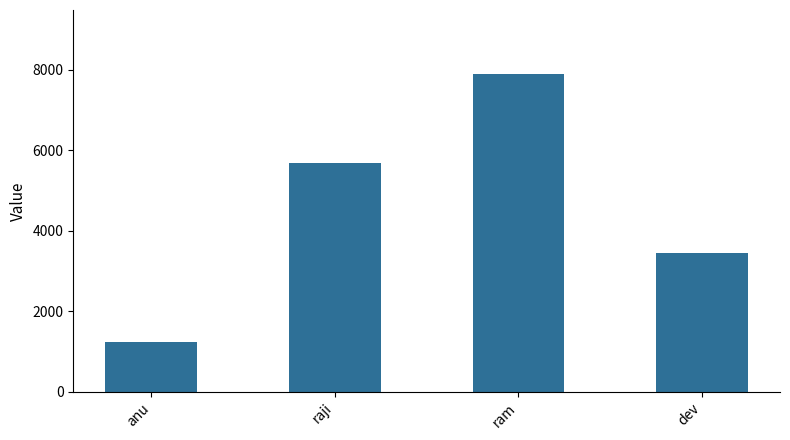

List the labels in order of value, largest first.

ram, raji, dev, anu